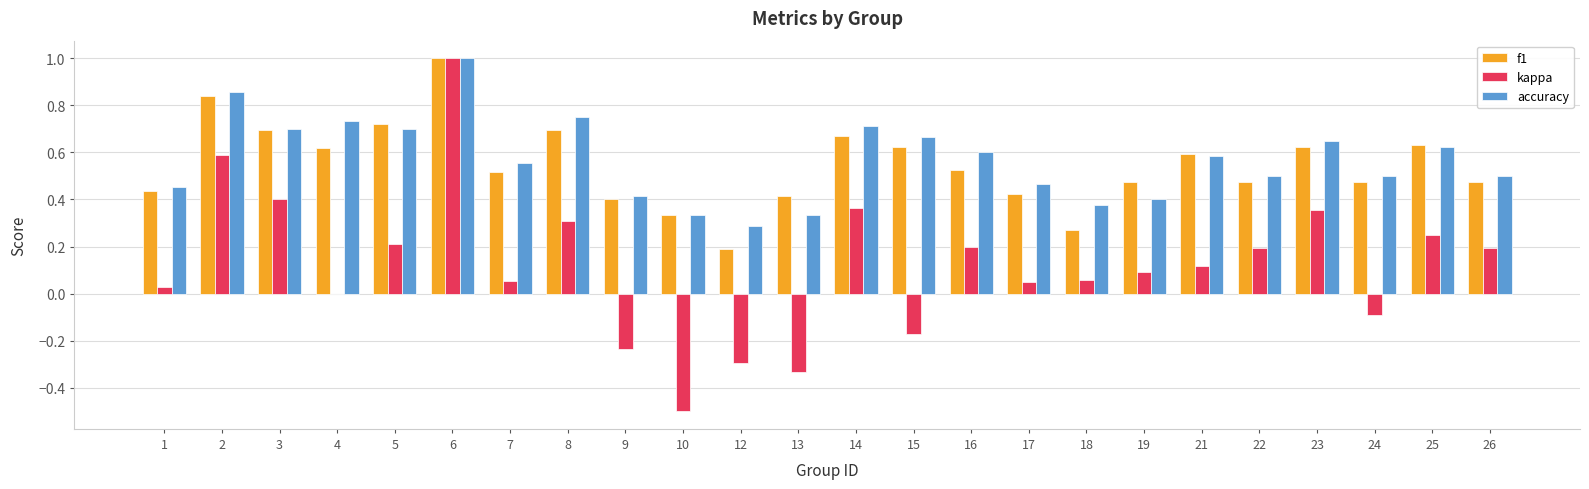

Between 9 and 19, which series saw the biggest shift?

kappa